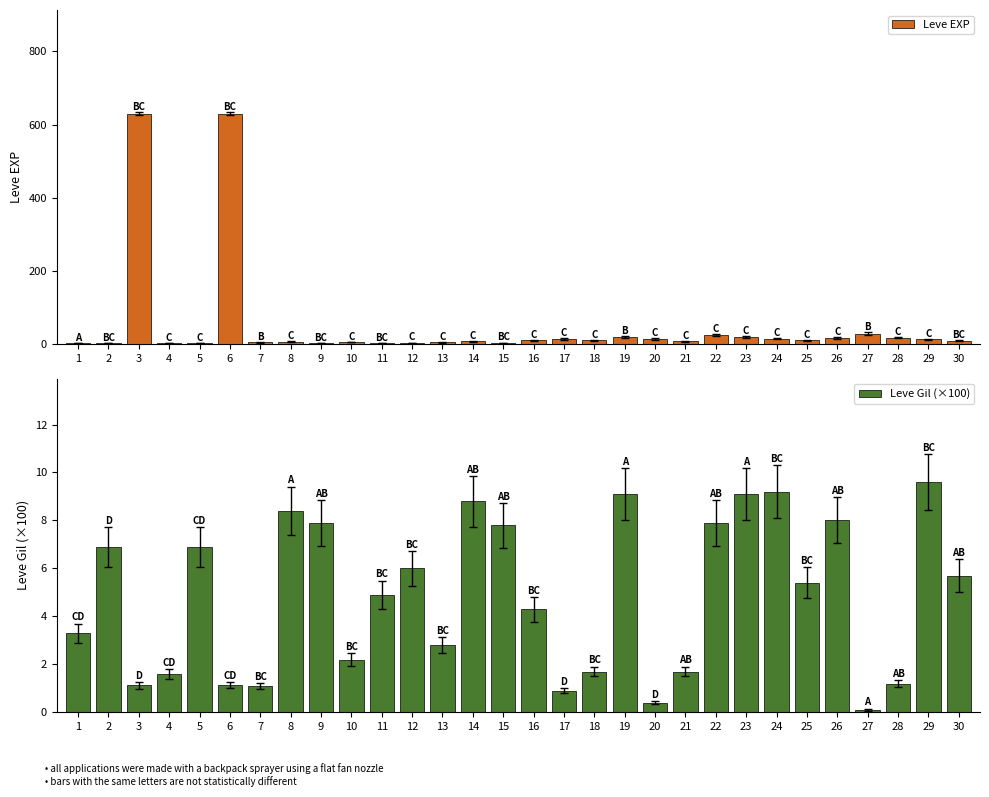

How many data points in Leve Gil (×100) are less than 5?

15